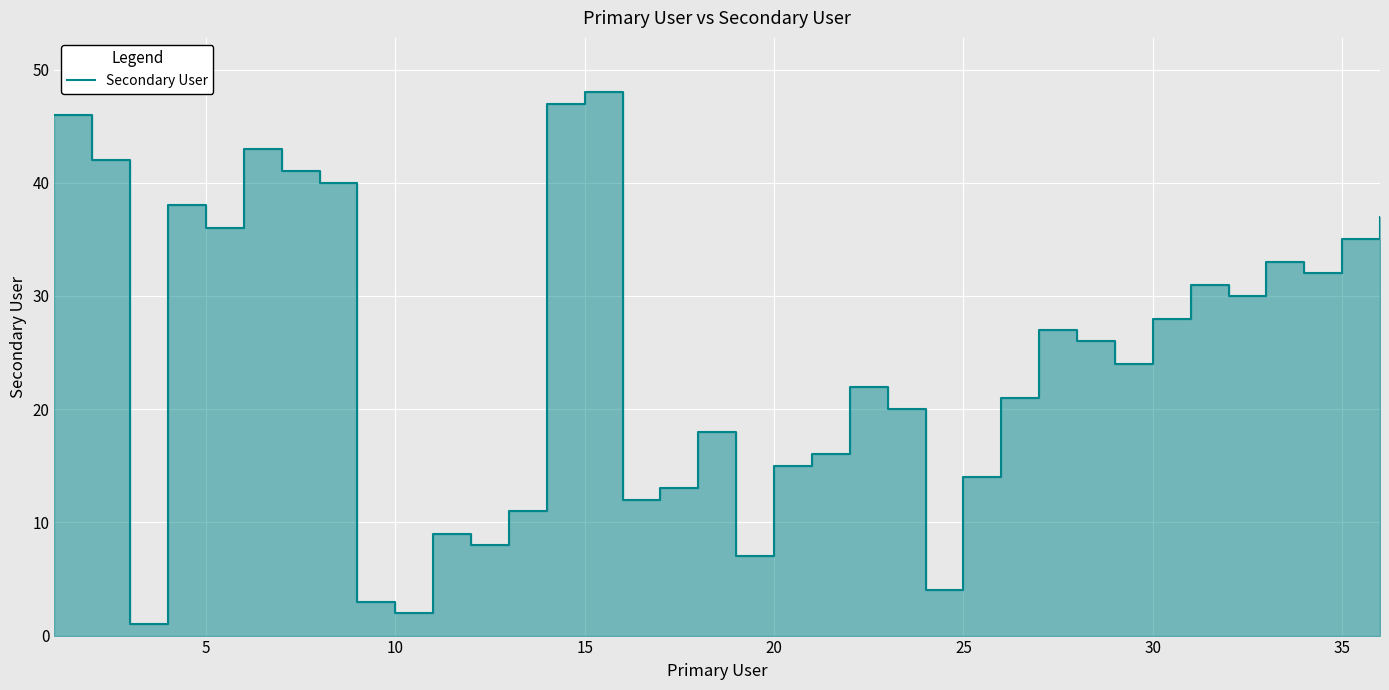

How many lines are shown in the chart?

1